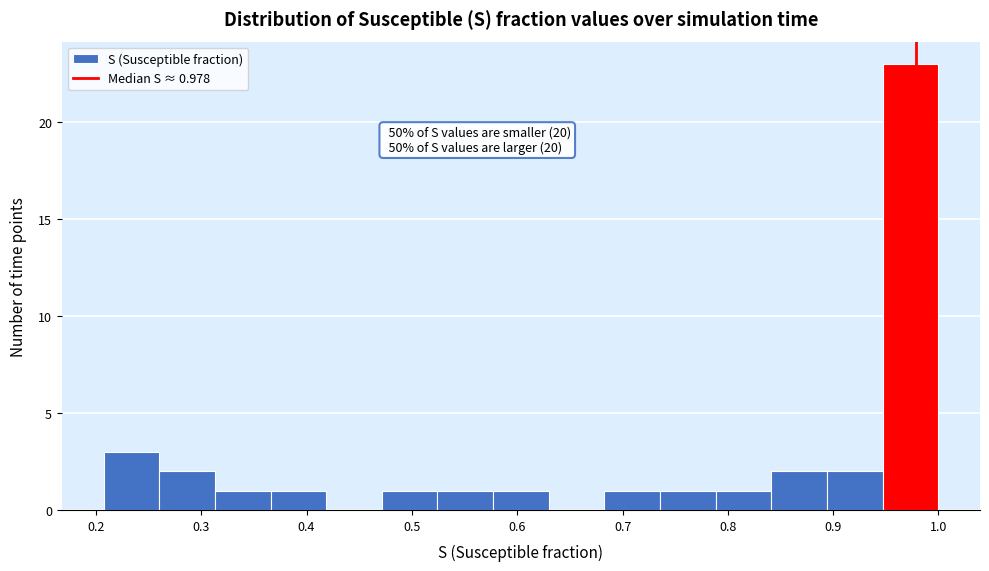

Which range on the x-axis has the tallest bar?

0.95 to 1.00